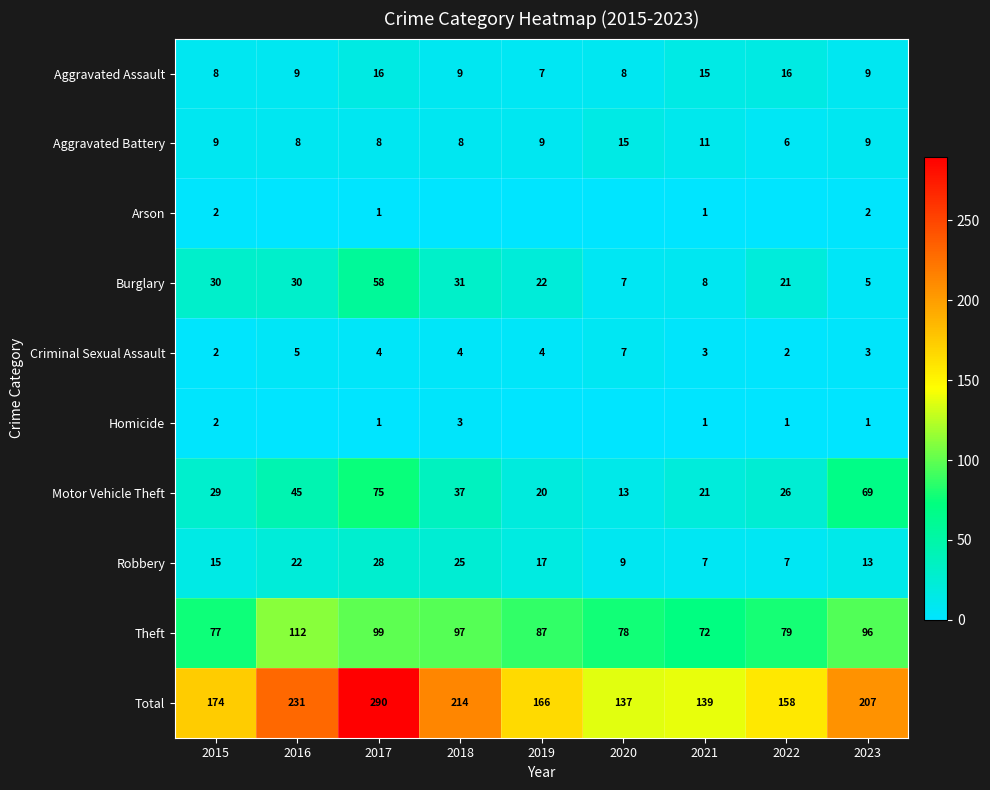

What is the total value across all series at 2022?

316